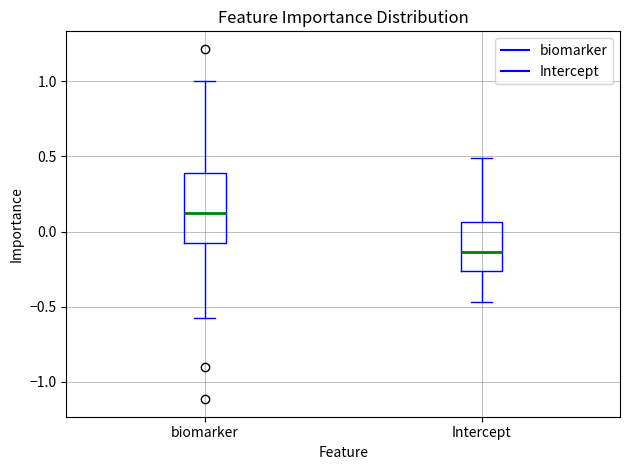

Reading left to right, read every box against the y-axis: the position of its median line, the range the box covers, and the ends of its whiskers. The values are not printed on the chart, so give them approximately, as read against the axis.

biomarker: median 0.10, box -0.05 to 0.40, whiskers -0.55 to 1.00
Intercept: median -0.15, box -0.25 to 0.05, whiskers -0.45 to 0.50